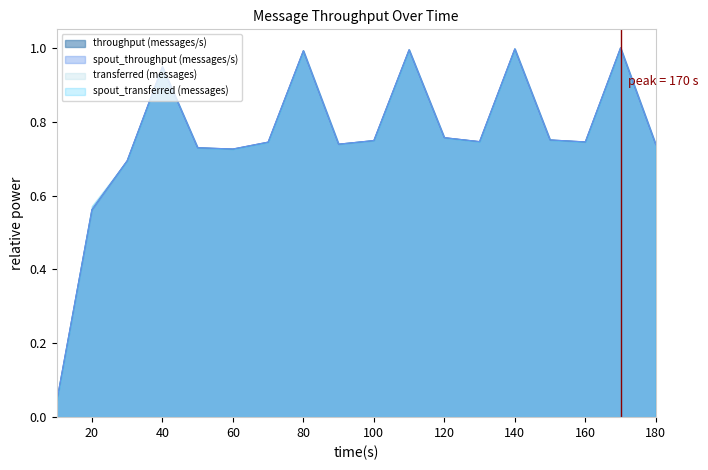

Does the chart display data point markers on the line(s)?

No